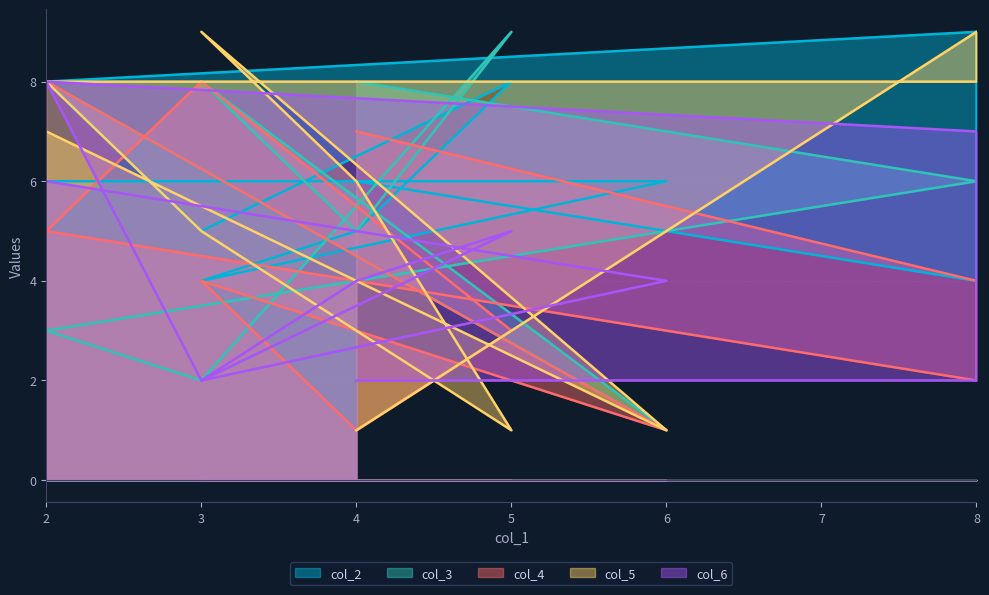

What are all the series names shown in the legend?

col_3, col_4, col_5, col_6, col_2